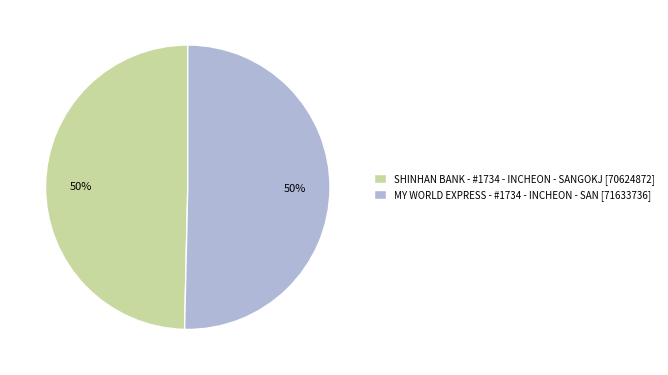

How many segments does this pie chart have?

2